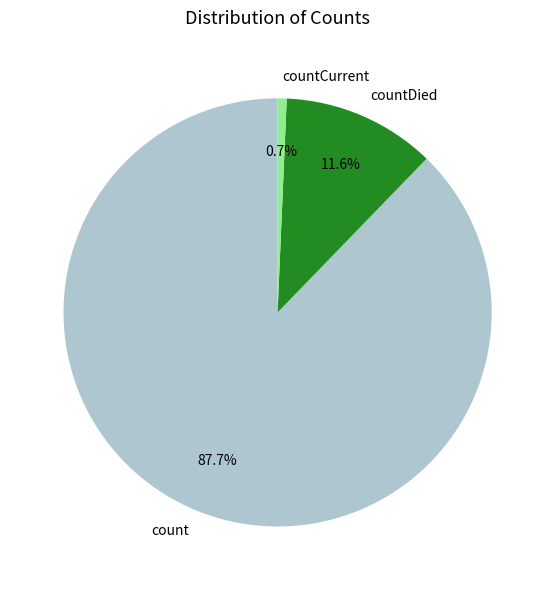

To the nearest percent, what is the average slice percentage?

33%